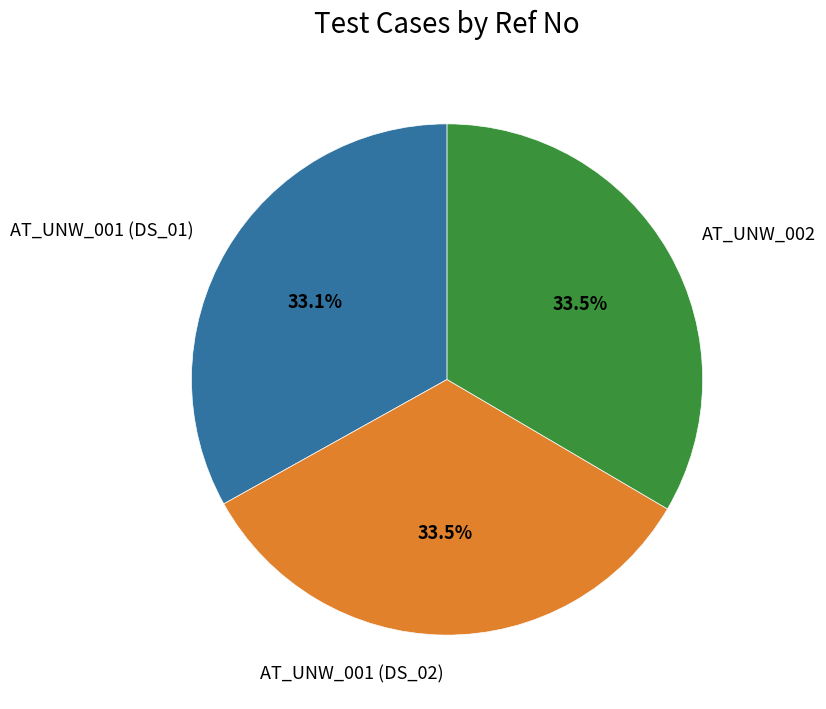

How many segments does this pie chart have?

3